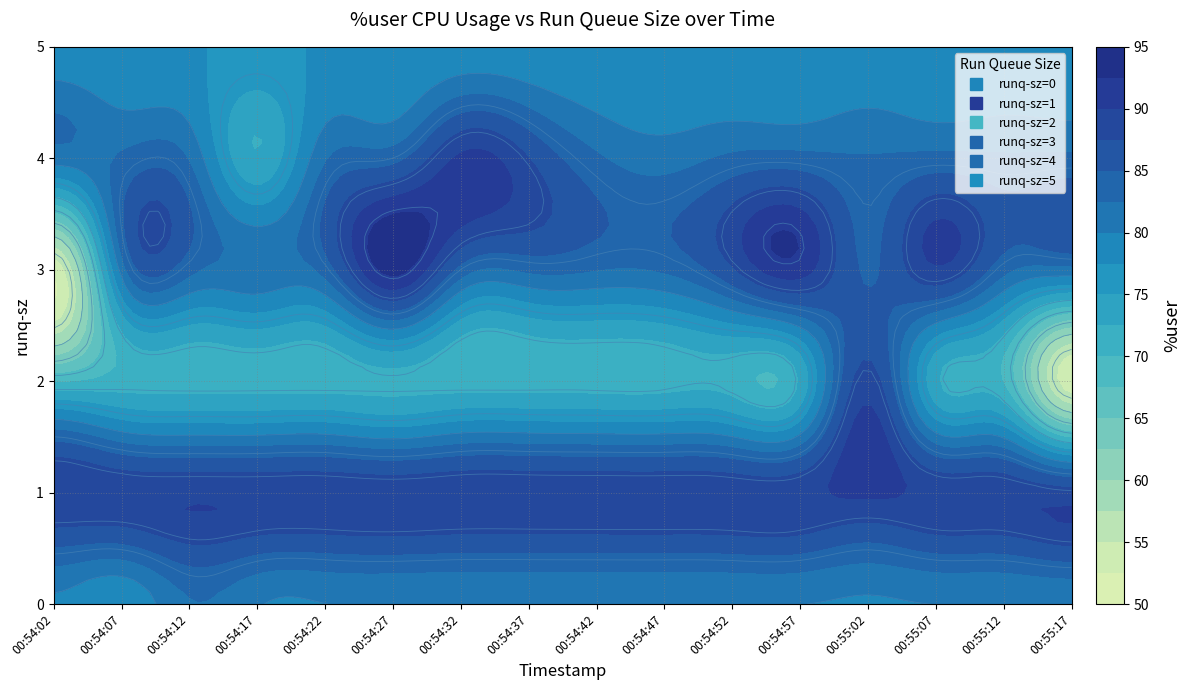

What is the difference between the 00:55:07 values at %user and runq-sz?

88.8